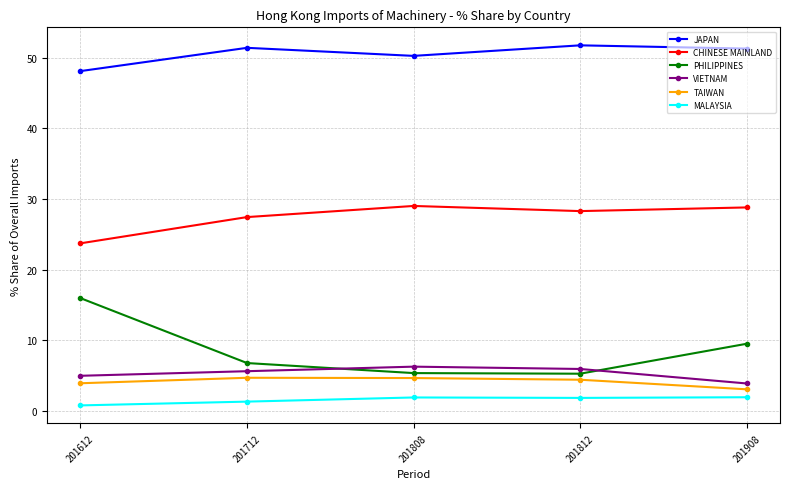

Which category has the lowest value in the MALAYSIA series?

201612